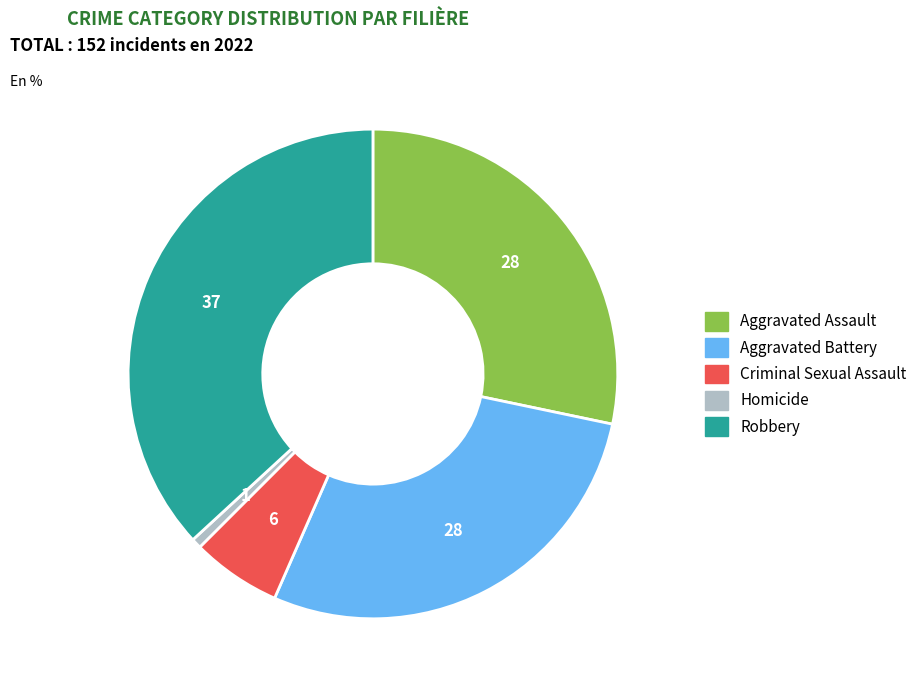

True or false: Robbery accounts for 37% of the total.

True